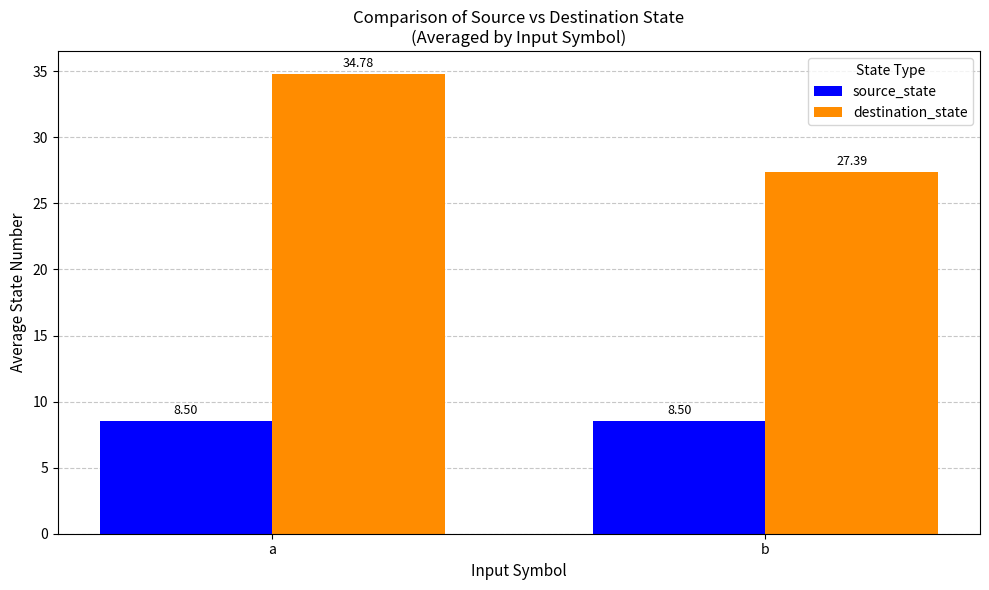

Are the bars grouped side by side (vs. stacked)?

Yes